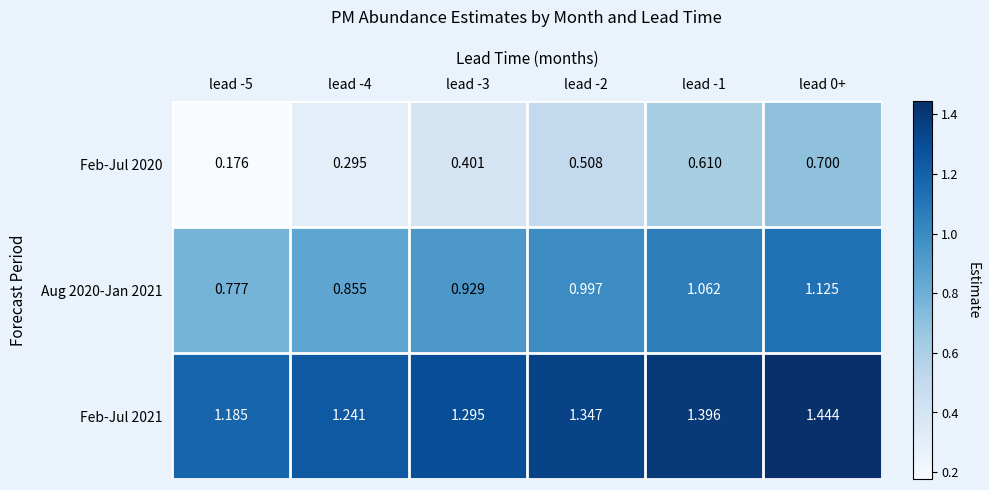

Is the value of Aug 2020-Jan 2021 at lead -1 greater than the value of Feb-Jul 2021 at lead -4?

No